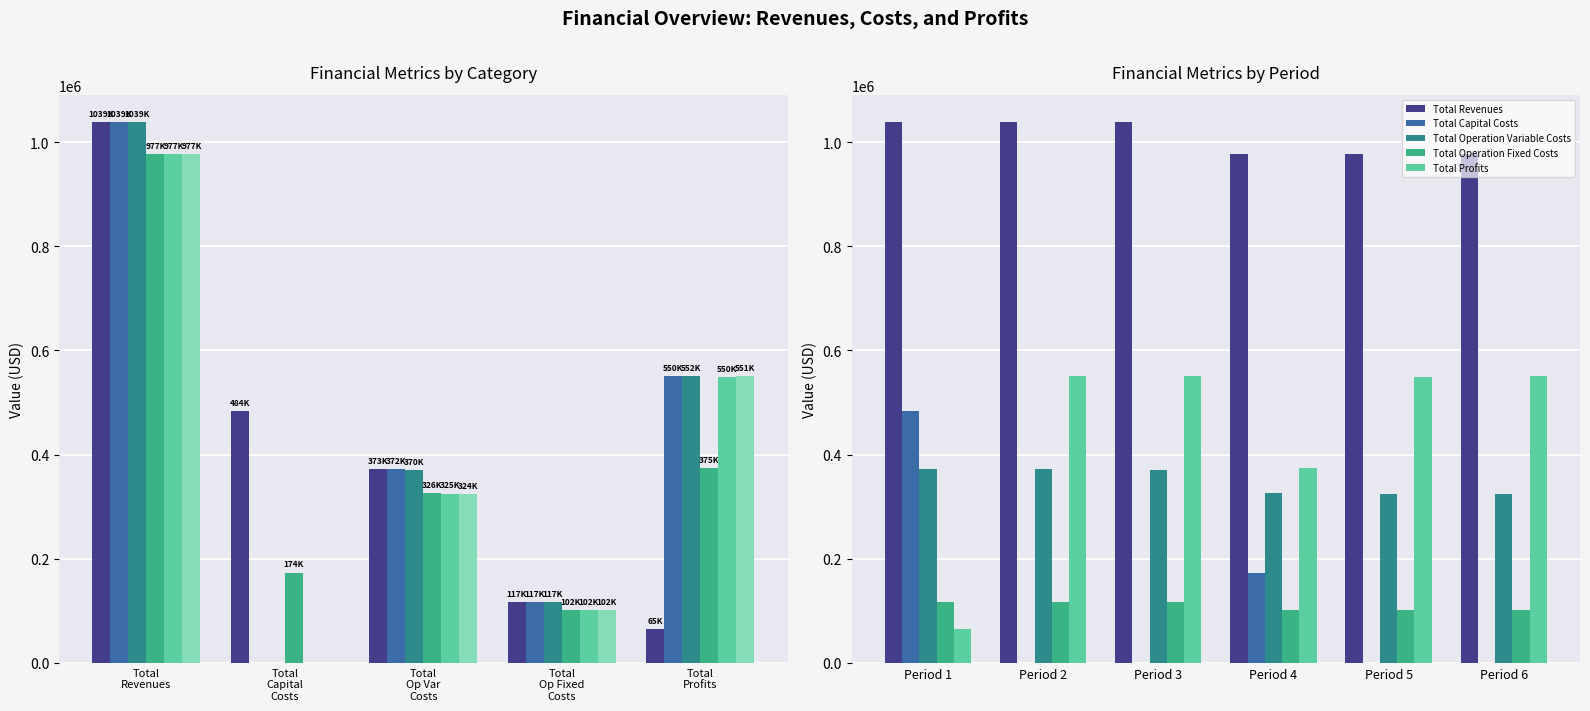

How many distinct data groups are displayed?

6